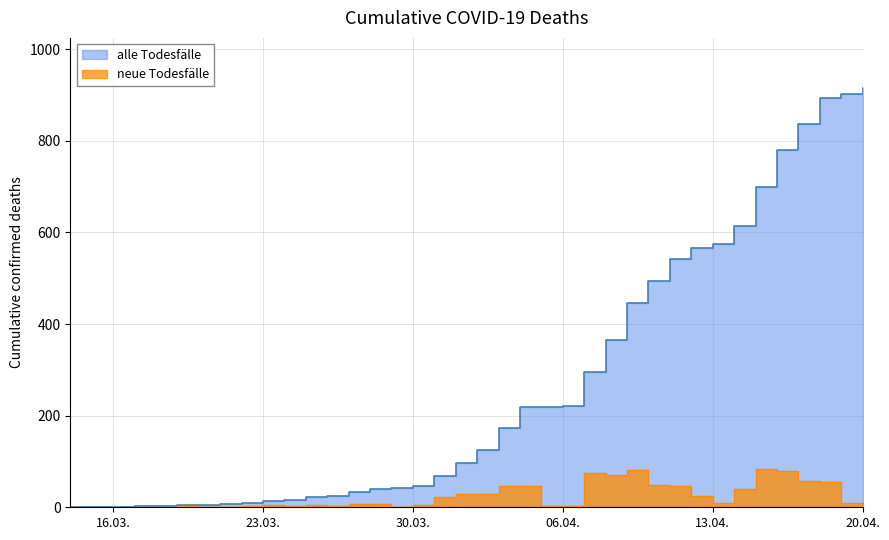

Is it true that the value at 2020-03-18 is 2?

False